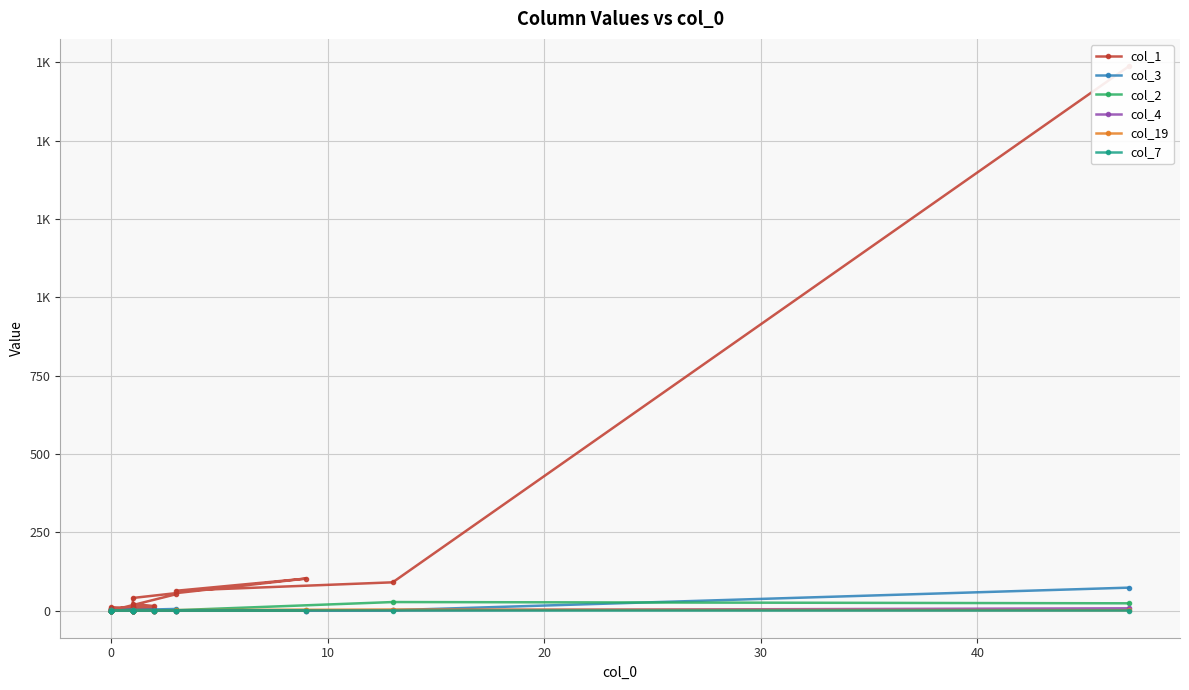

The value of col_7 at 0 is 0. True or false?

True